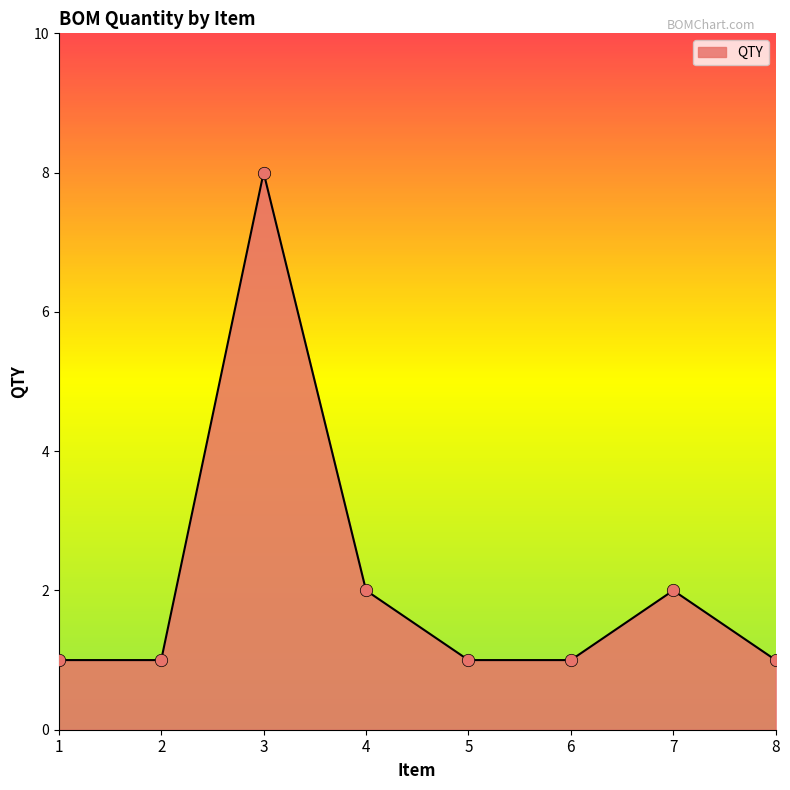

Which has a higher value, 5 or 7?

7